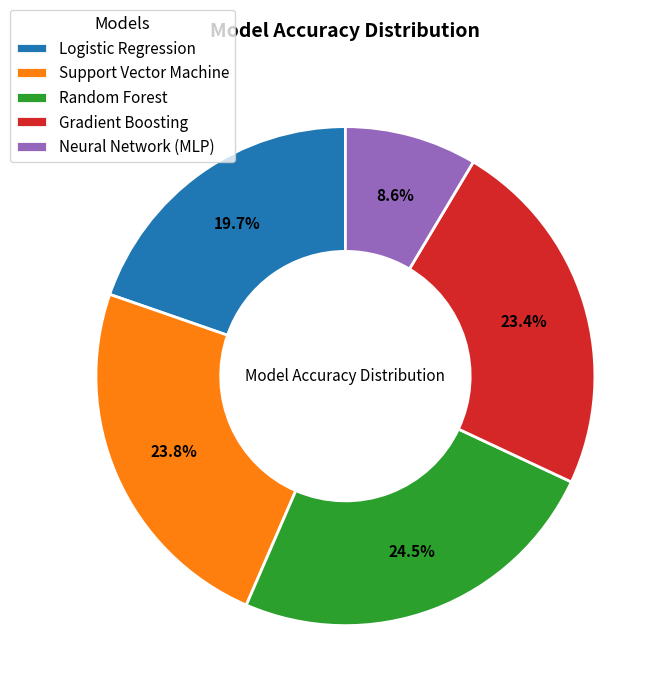

What is the largest slice in the pie chart?

Random Forest